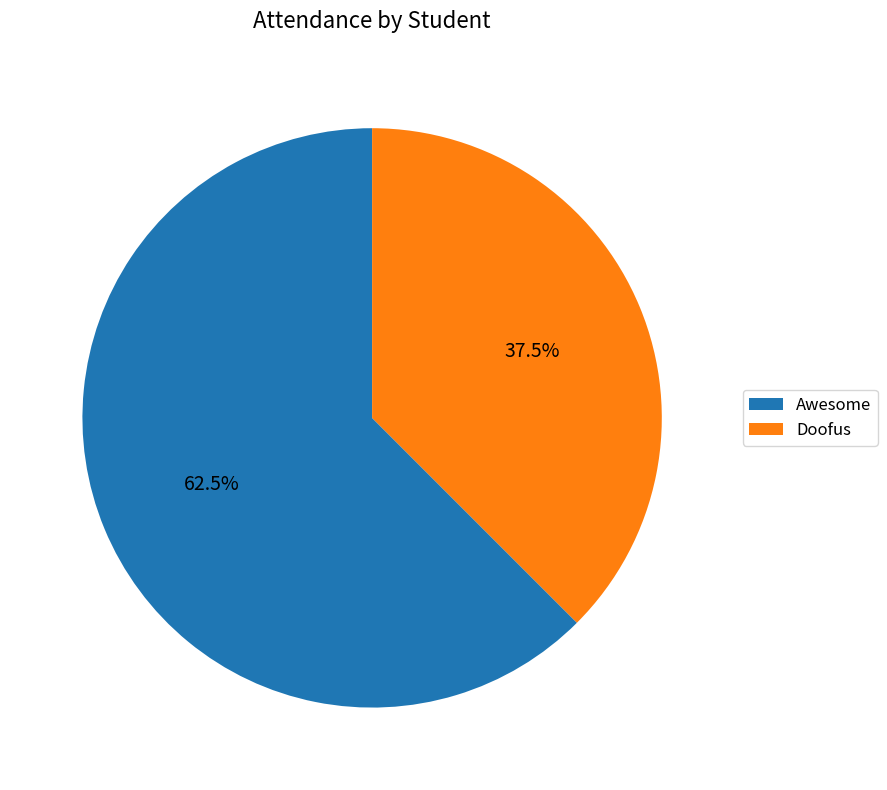

Approximately how many times larger is the value at Doofus compared to Awesome?

0.6